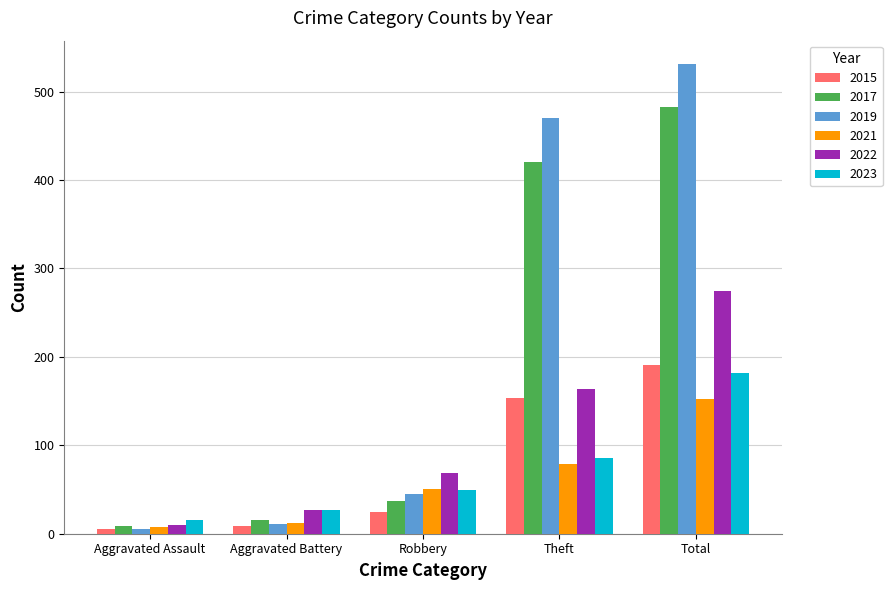

Which series has the largest range (max minus min)?

2019